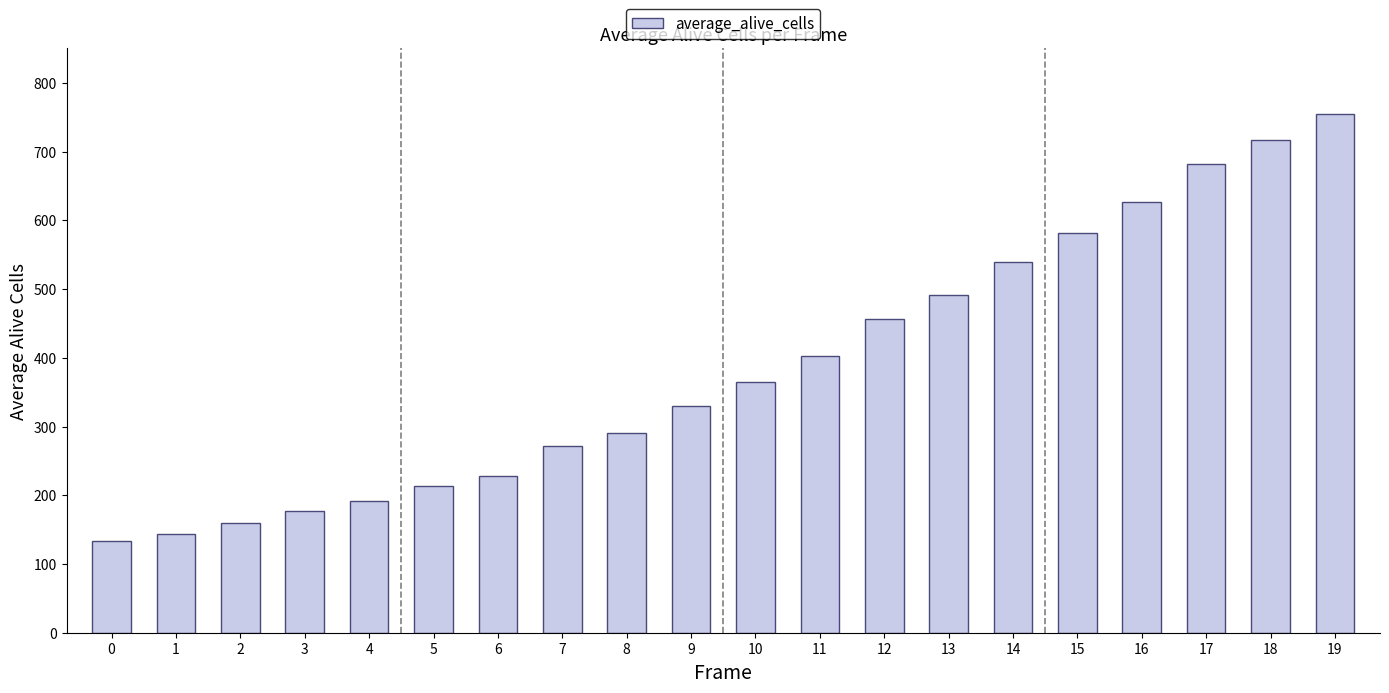

Is it true that the value at 1 is 71?

False